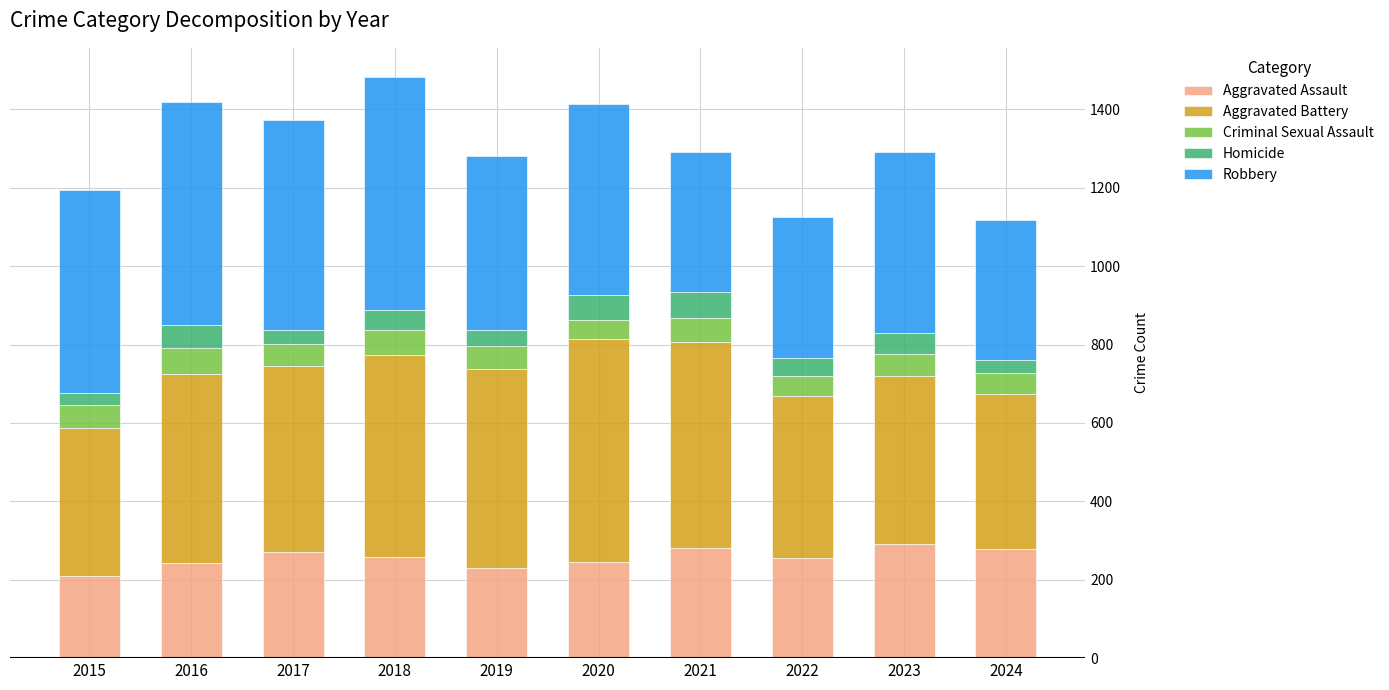

What is the sum of the Aggravated Assault values at 2020 and 2022?

501